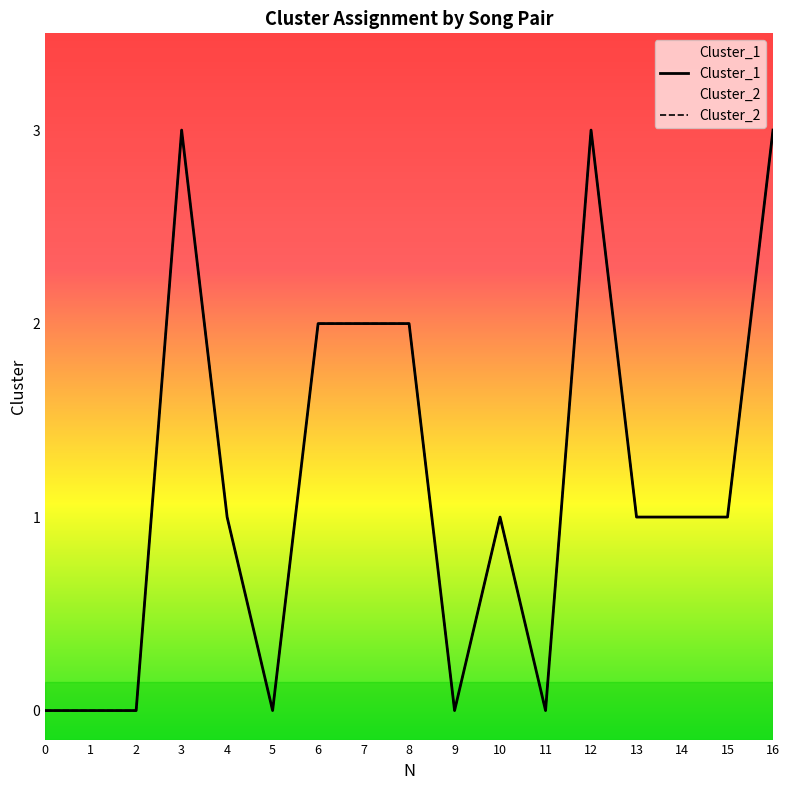

True or false: Cluster_2 and Cluster_1 cross at least once.

False